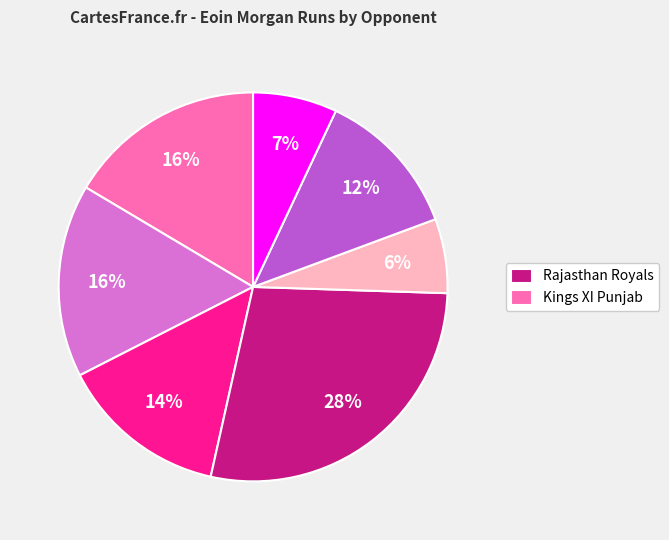

To the nearest percent, what is the difference between the largest and smallest slice percentages?

22%